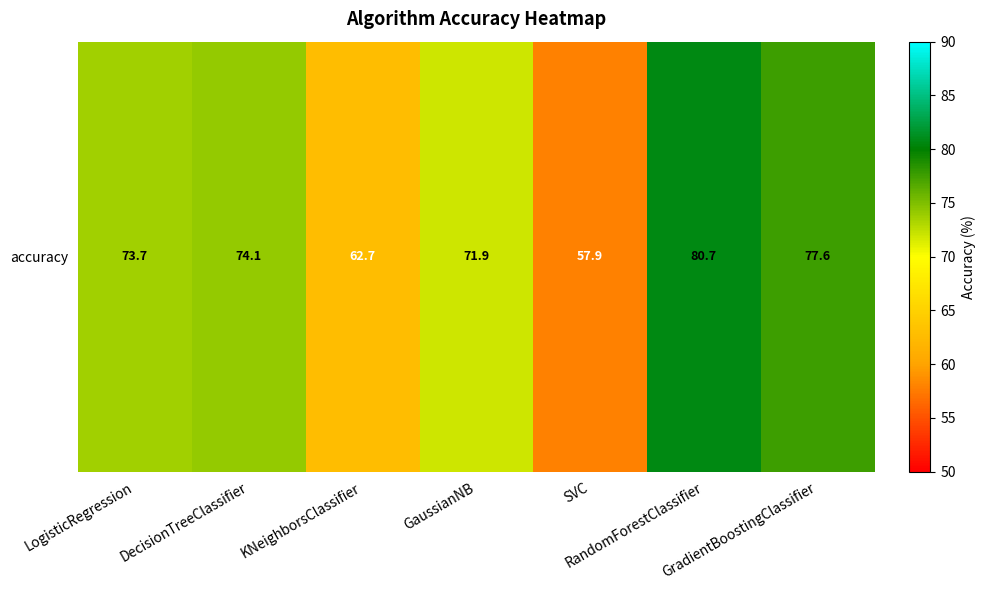

Reading right to left, list all the values displayed in this chart.

77.6	80.7	57.9	71.9	62.7	74.1	73.7